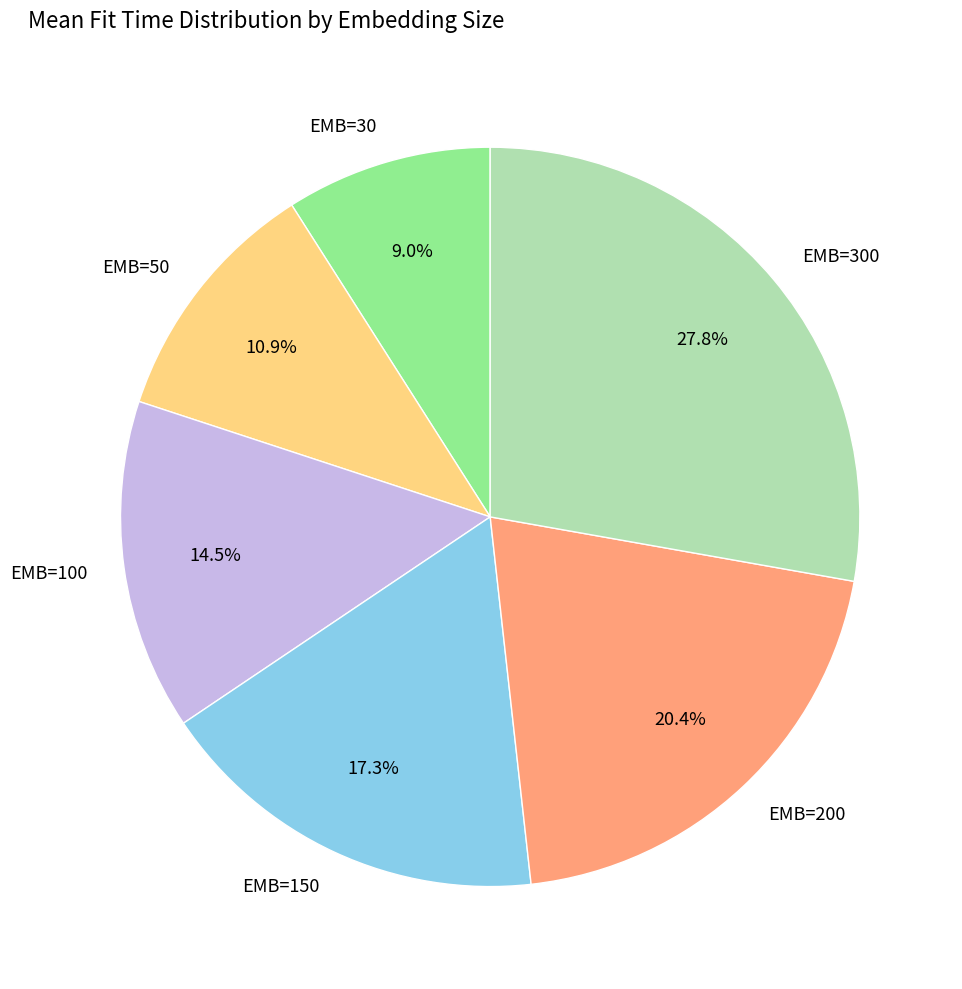

How many segments does this pie chart have?

6